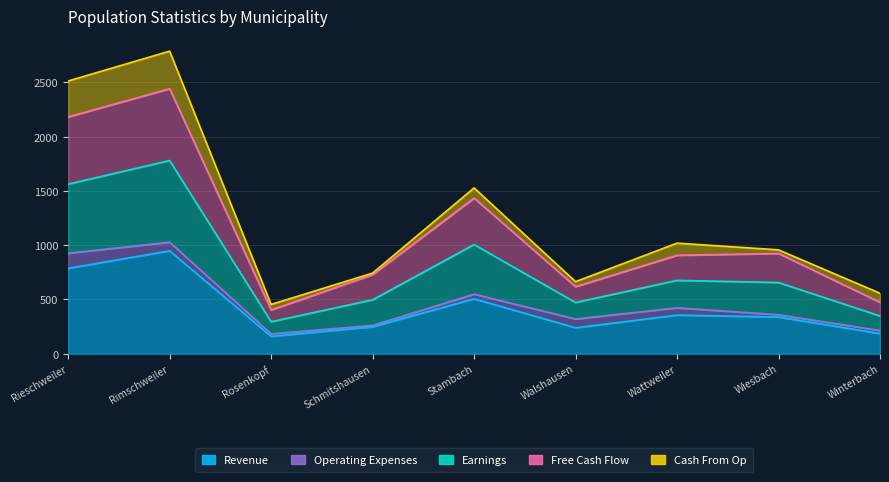

True or false: Revenue has a value of 246 at Rosenkopf.

False